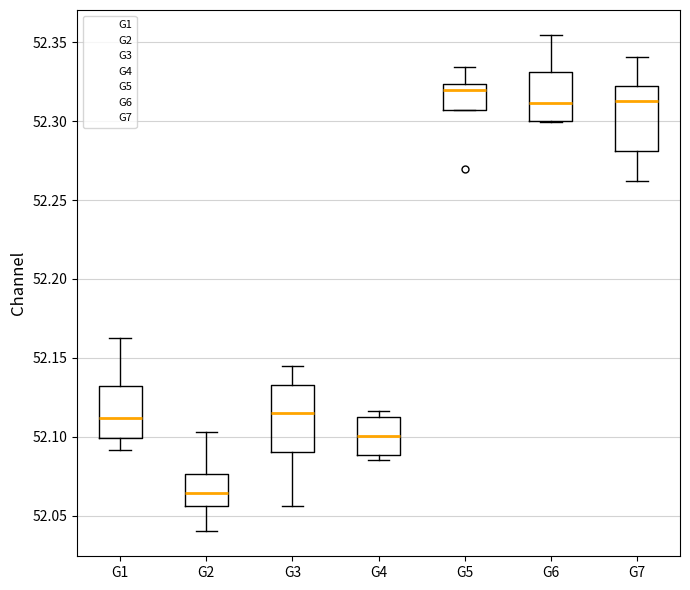

Where is the lower edge of the box for G6 on the y-axis? The values are not printed on the chart, so give them approximately, as read against the axis.

52.300